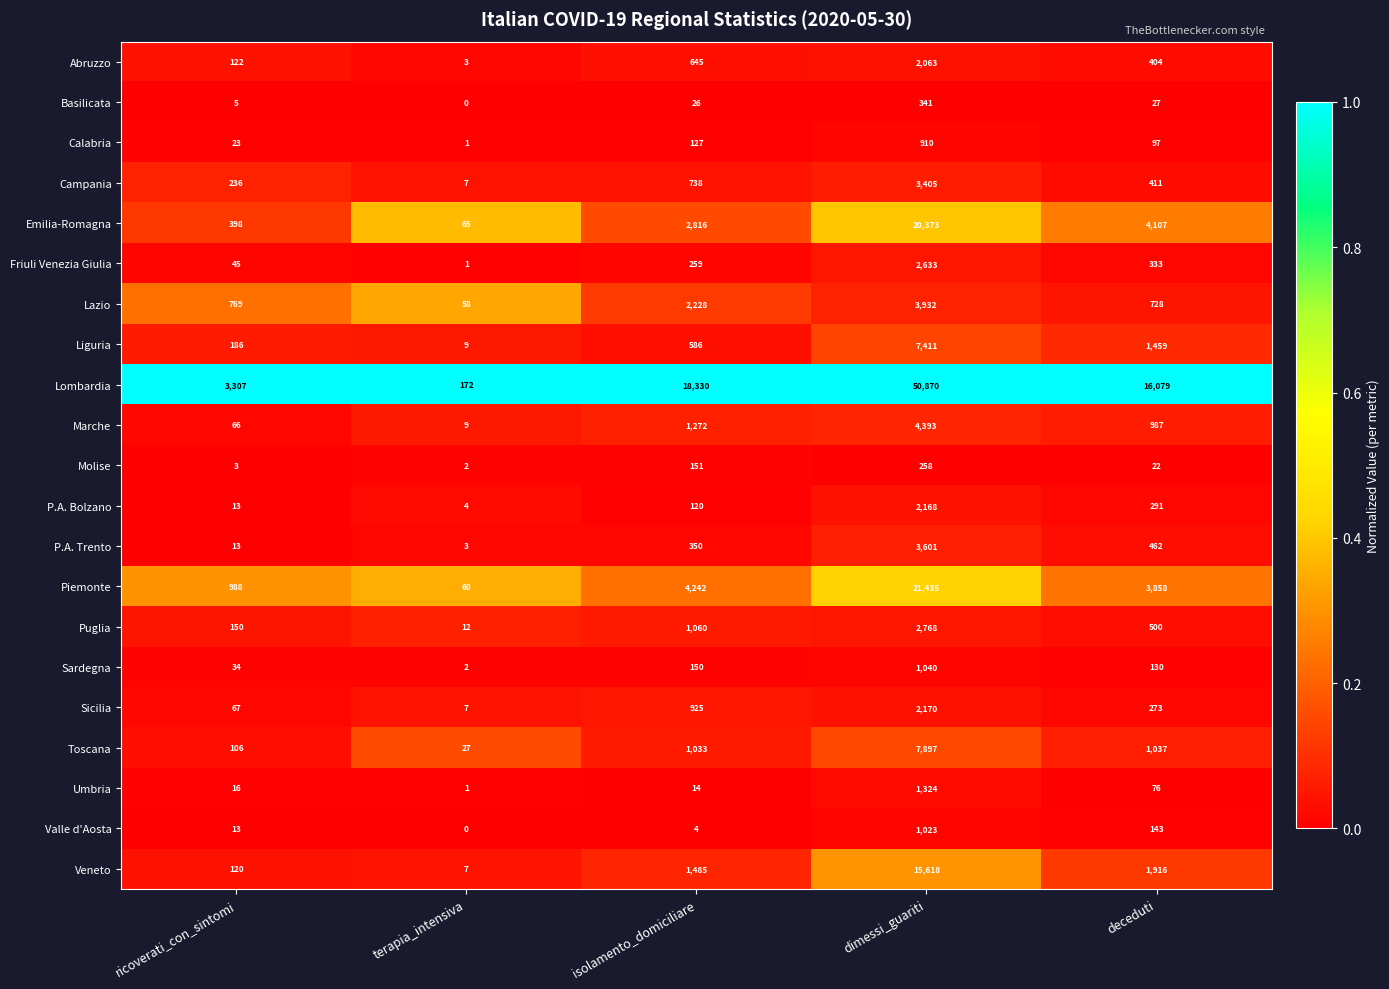

The value of Sicilia at dimessi_guariti is 2170. True or false?

True